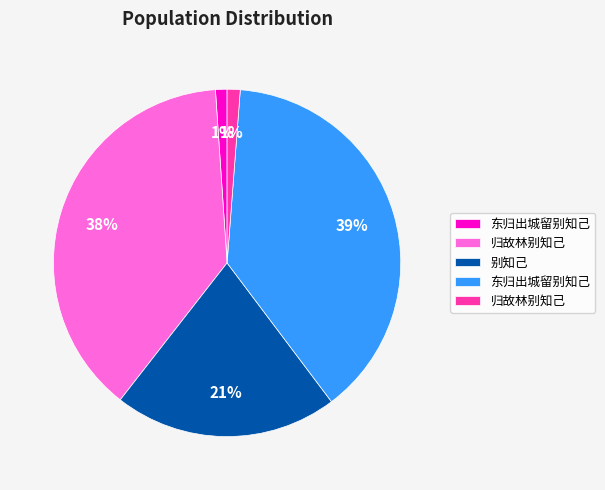

Is there any slice that represents more than half of the pie?

No